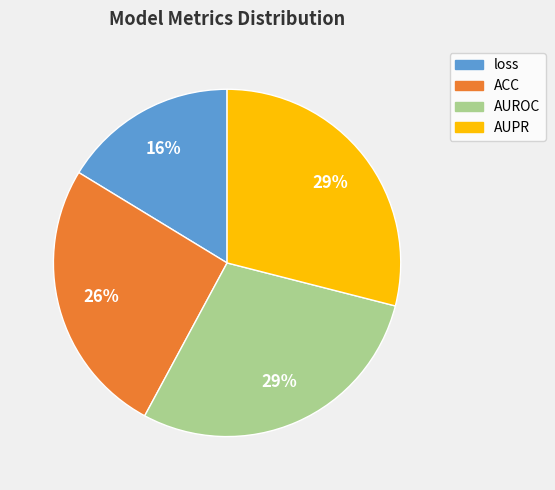

To the nearest percent, what is the average slice percentage?

25%